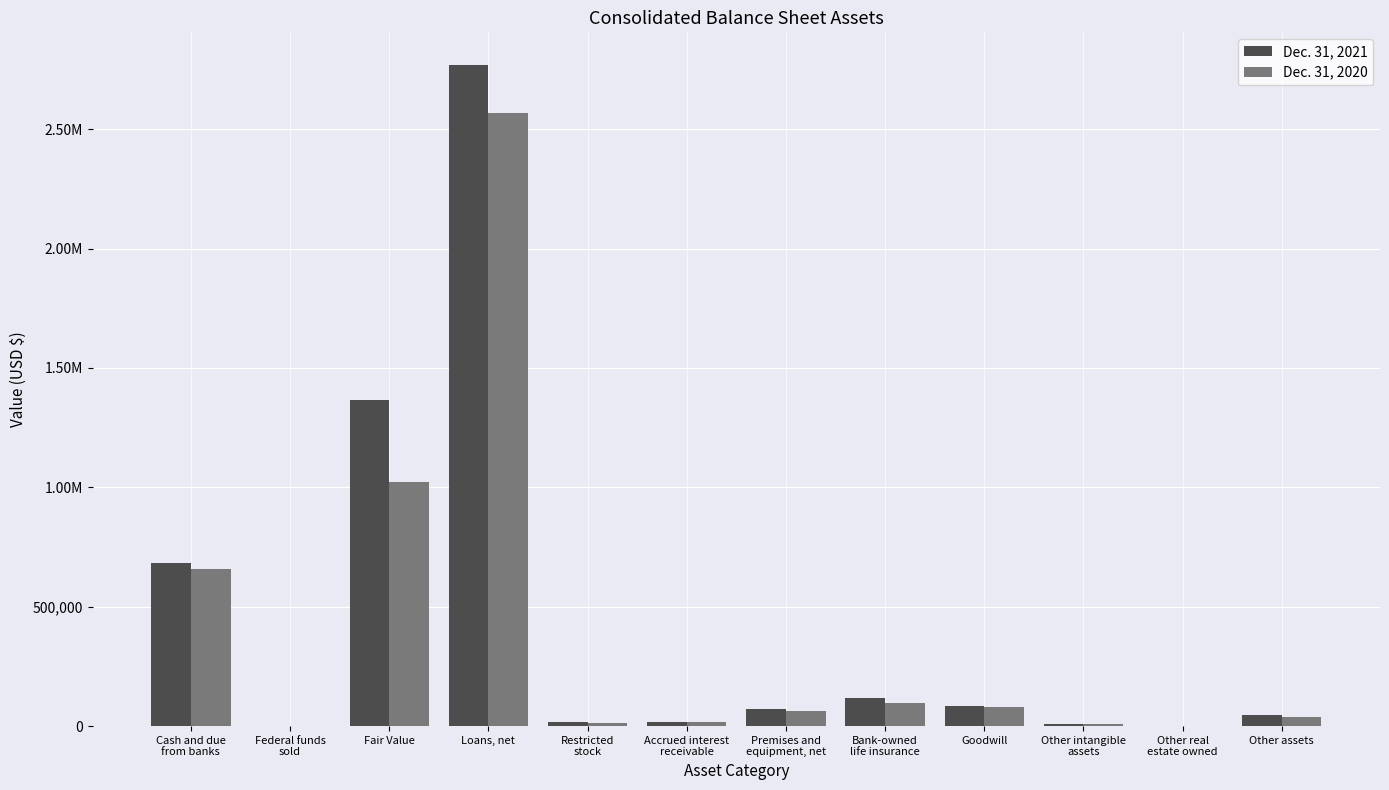

What are all the series names shown in the legend?

Dec. 31, 2021, Dec. 31, 2020